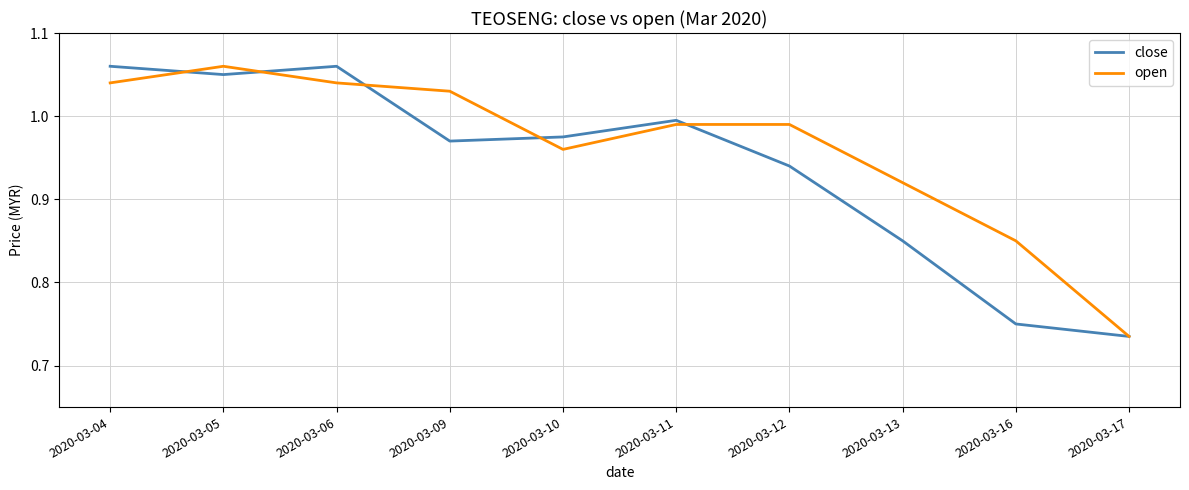

Is it true that open equals 0.5 at 2020-03-05?

False